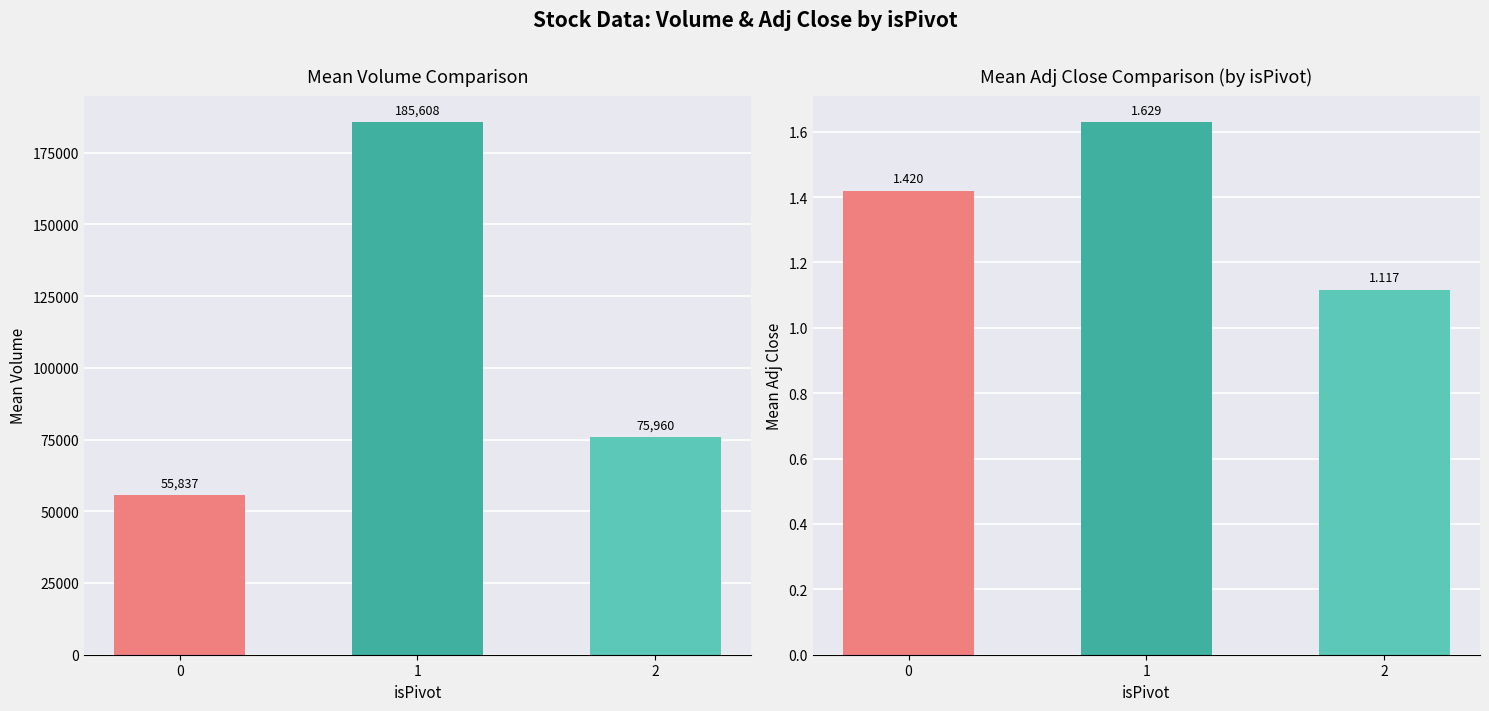

True or false: Mean Volume has a value of 185607.5 at 1.

True